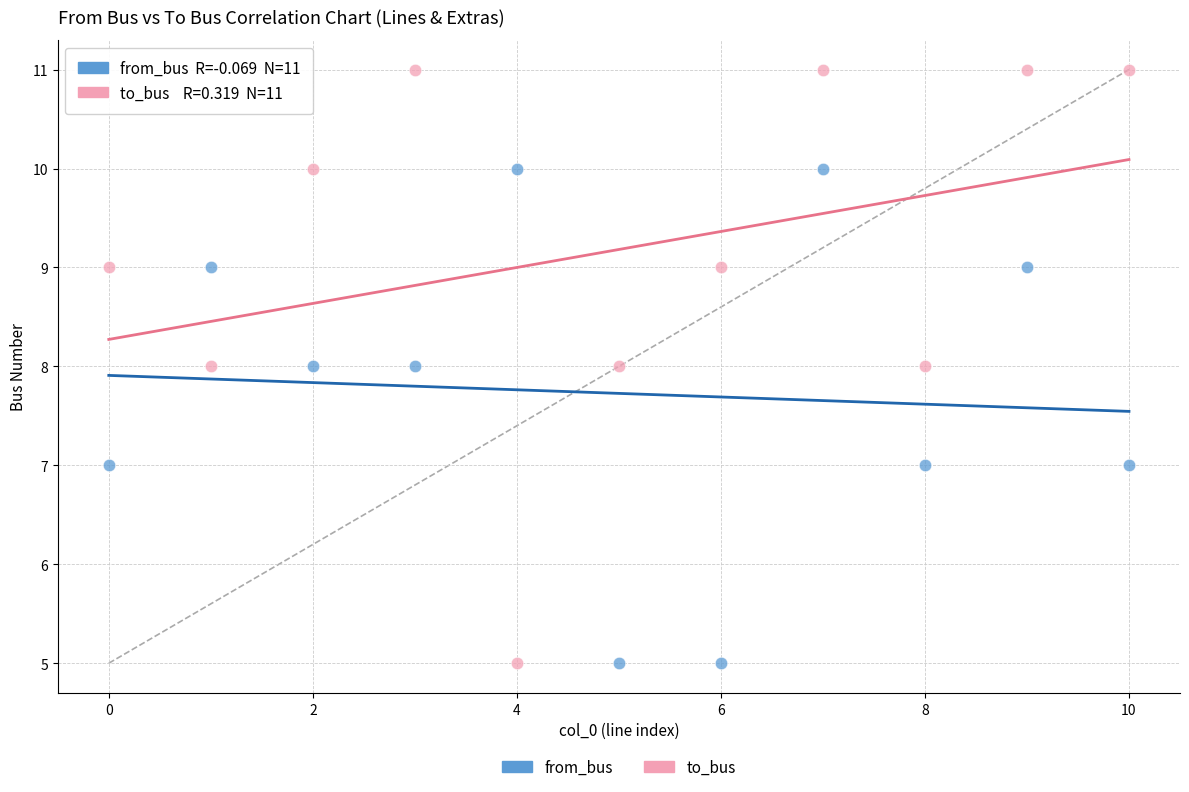

Which series contains the highest Y value?

to_bus